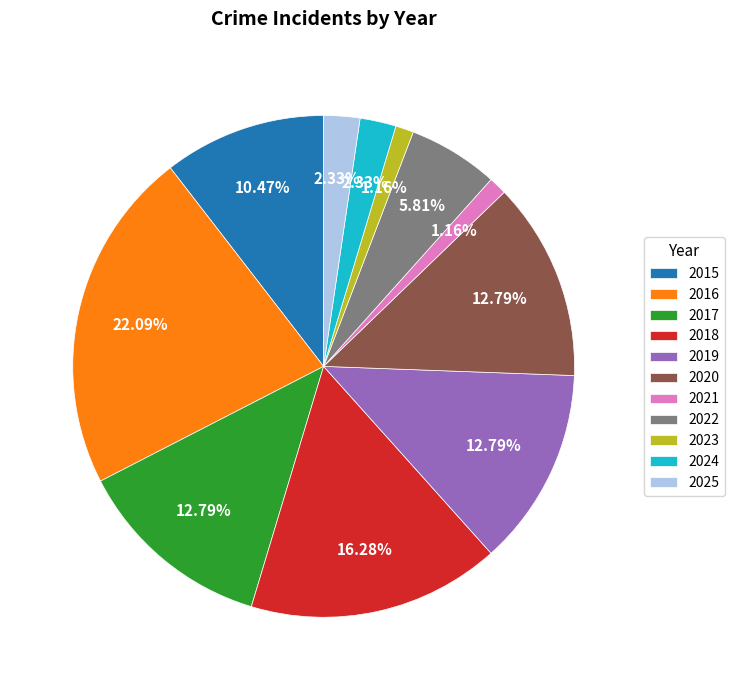

What is the total percentage of 2019 and 2023?

14.0%